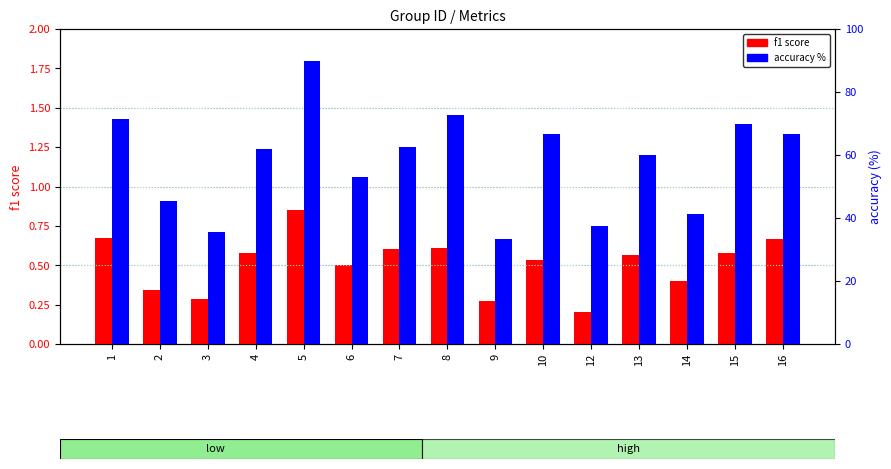

Is the value of f1 score at 12 greater than the value of accuracy % at 3?

No